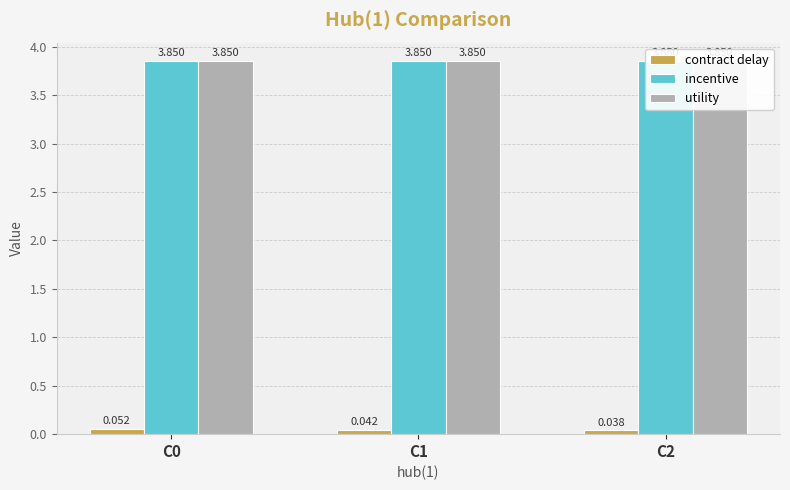

Read the incentive value at C1.

3.9